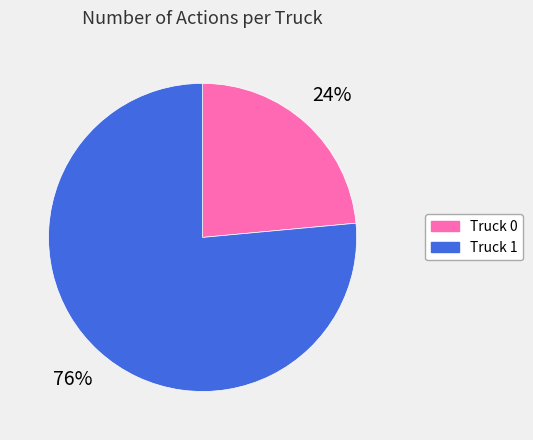

Combined, do Truck 0 and Truck 1 account for over 50%?

Yes